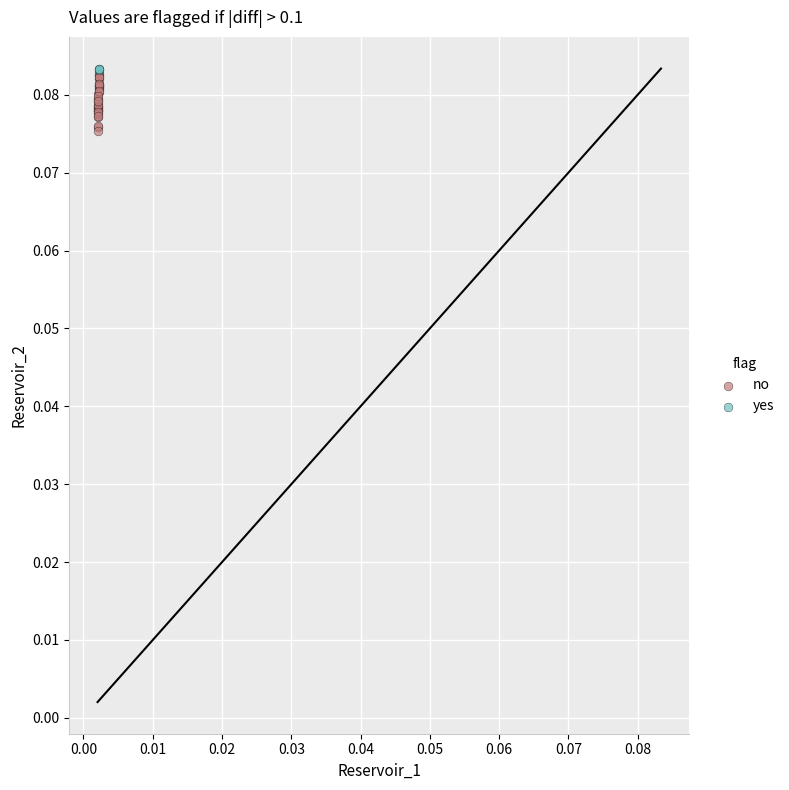

Which series has the largest Y range (max minus min)?

no